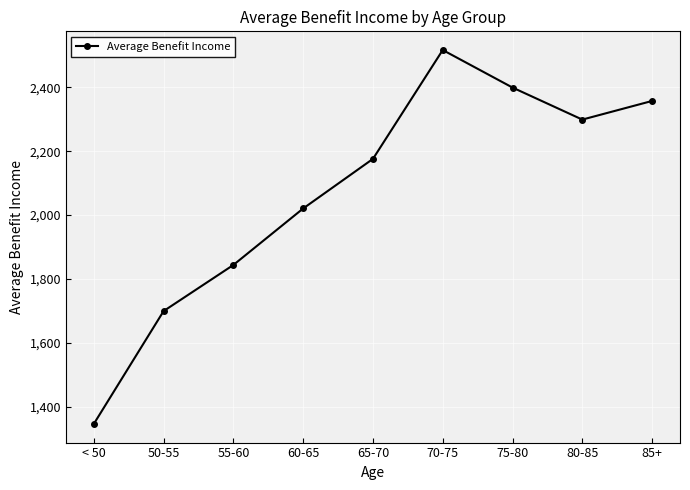

List the labels in order of value, smallest first.

< 50, 50-55, 55-60, 60-65, 65-70, 80-85, 85+, 75-80, 70-75